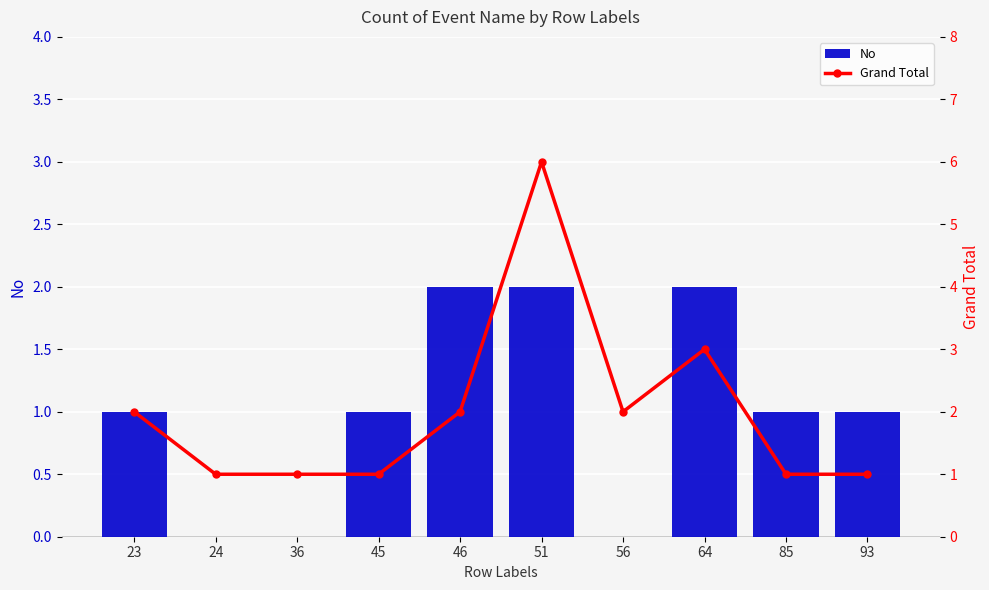

What is the difference between the No values at 85 and 56?

1